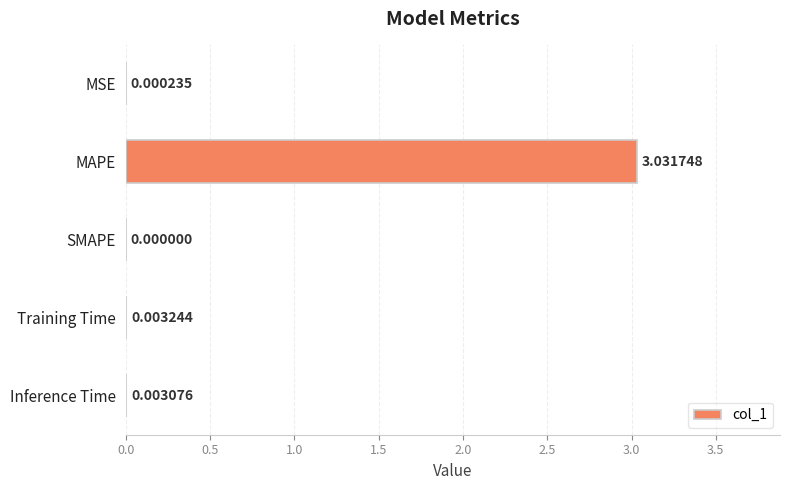

Count the number of data series in this chart.

1